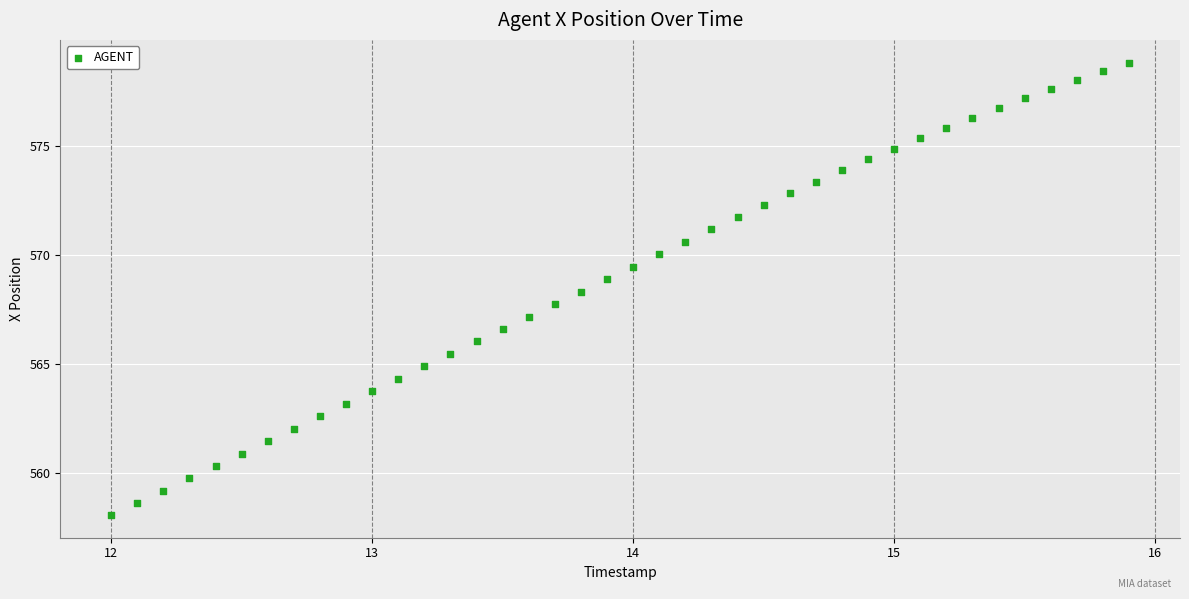

What is the range of X values (max minus min)?

3.9